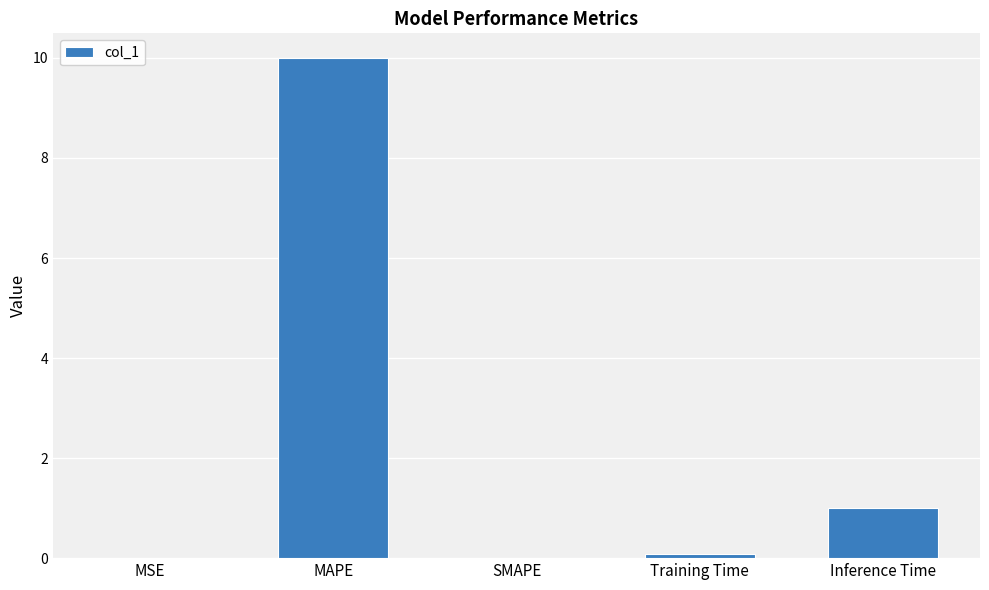

How many series are shown in this chart?

1